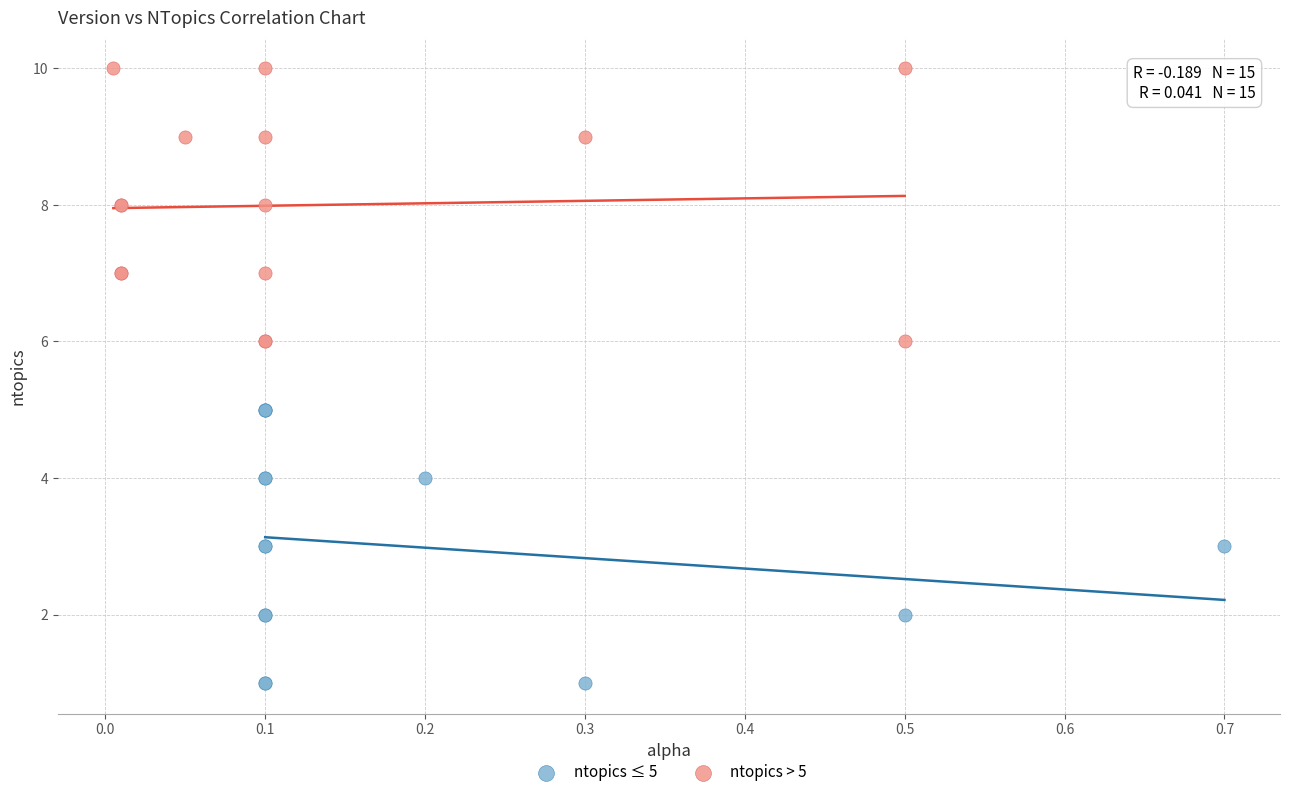

Which series reaches the maximum Y coordinate?

ntopics > 5